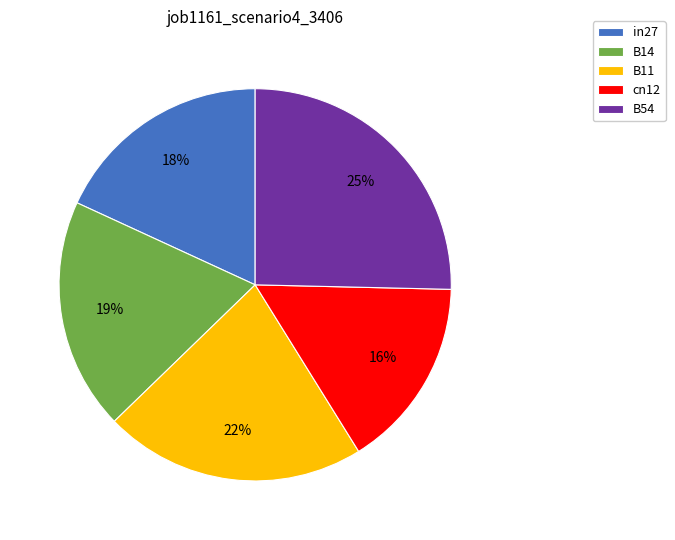

Which has a higher value, cn12 or B14?

B14